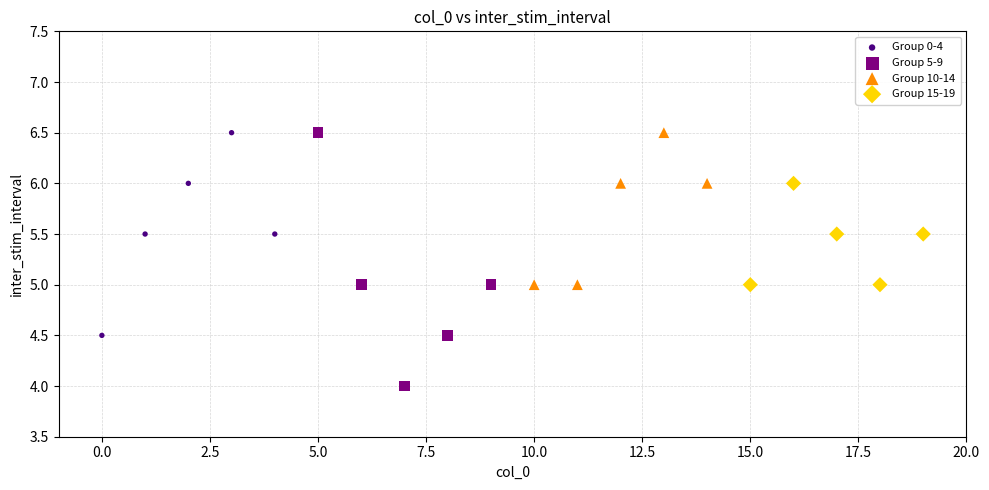

Which series has the widest spread of Y values?

Group 5-9